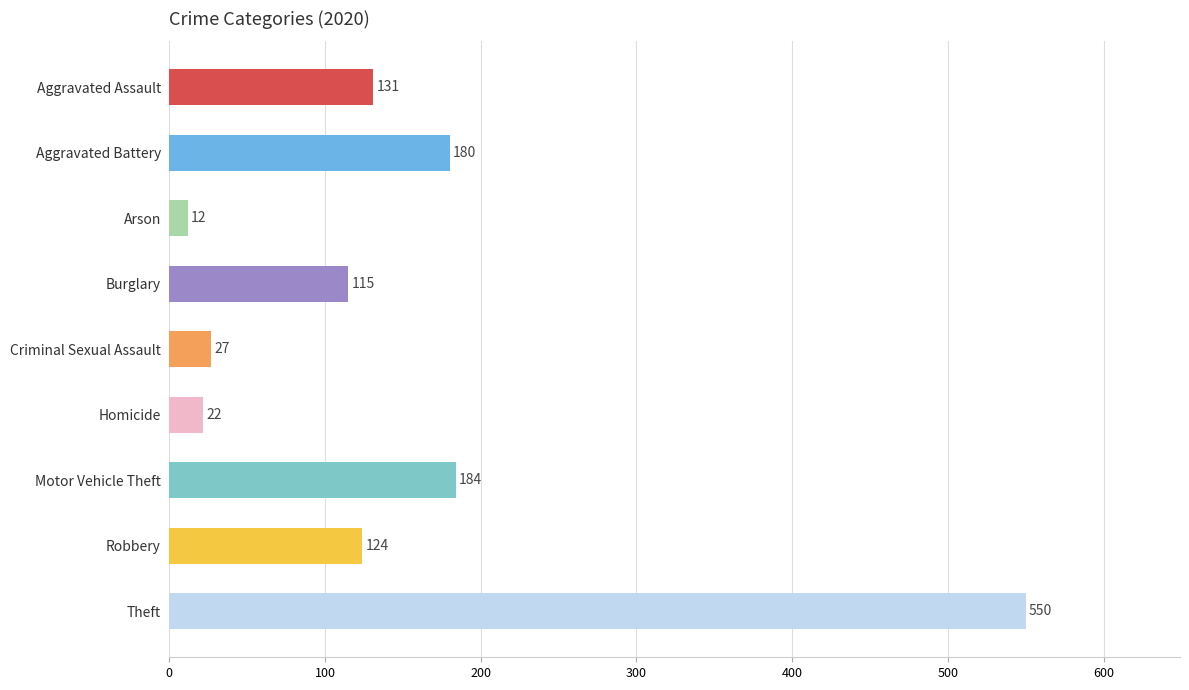

Between Burglary and Homicide, which is larger?

Burglary